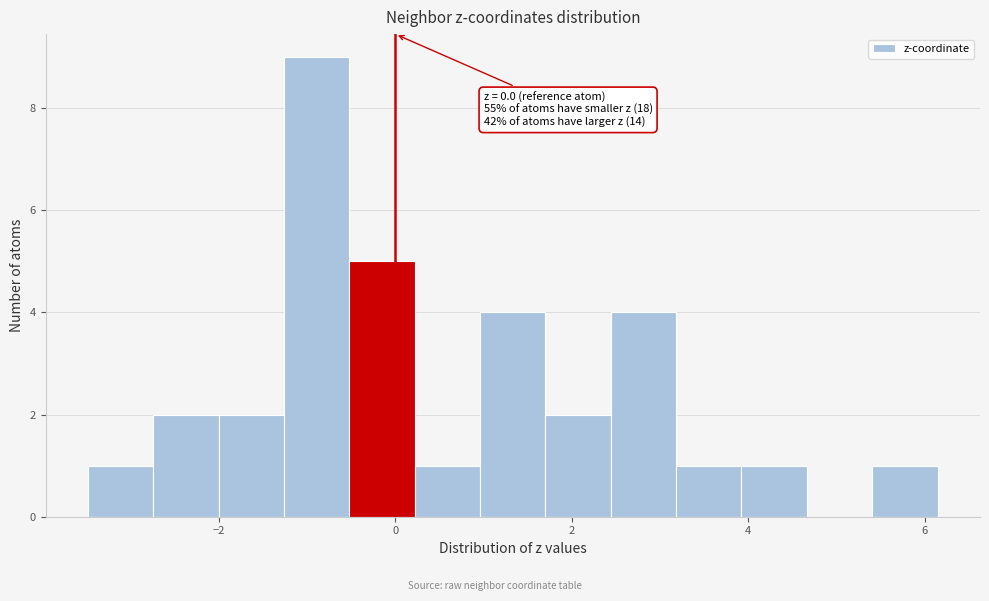

Around what value on the x-axis is the tallest bar? Give the approximate position of its centre, as read against the axis.

-0.8